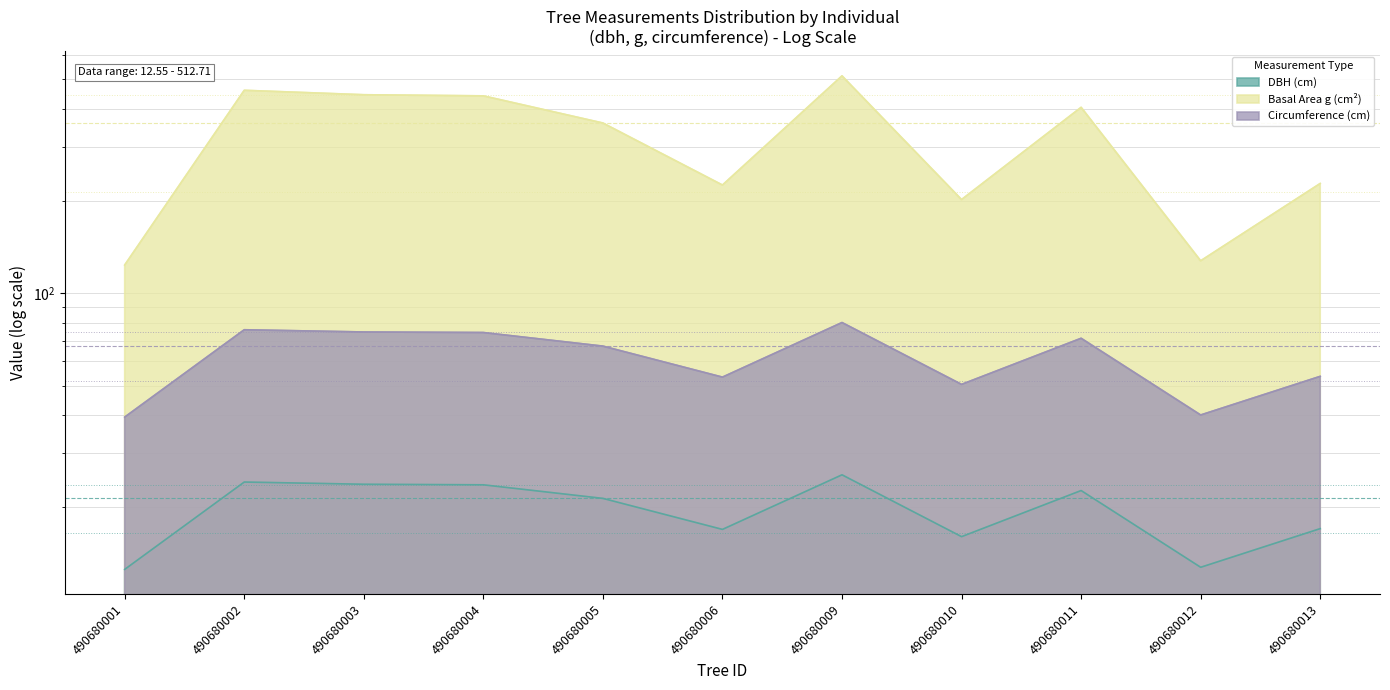

What is the difference between the maximum and minimum values in the circunferencia_normal series?

40.8